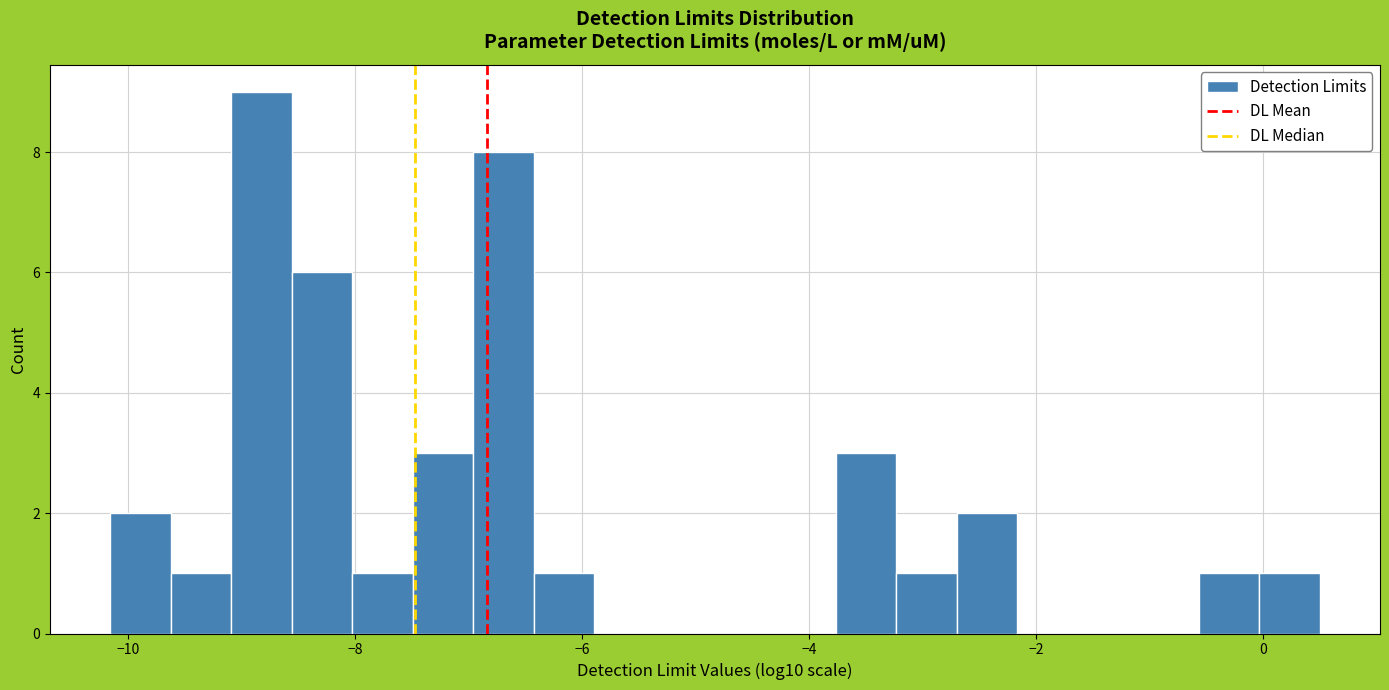

Read against the x-axis, roughly where is the centre of the tallest bar?

-8.8